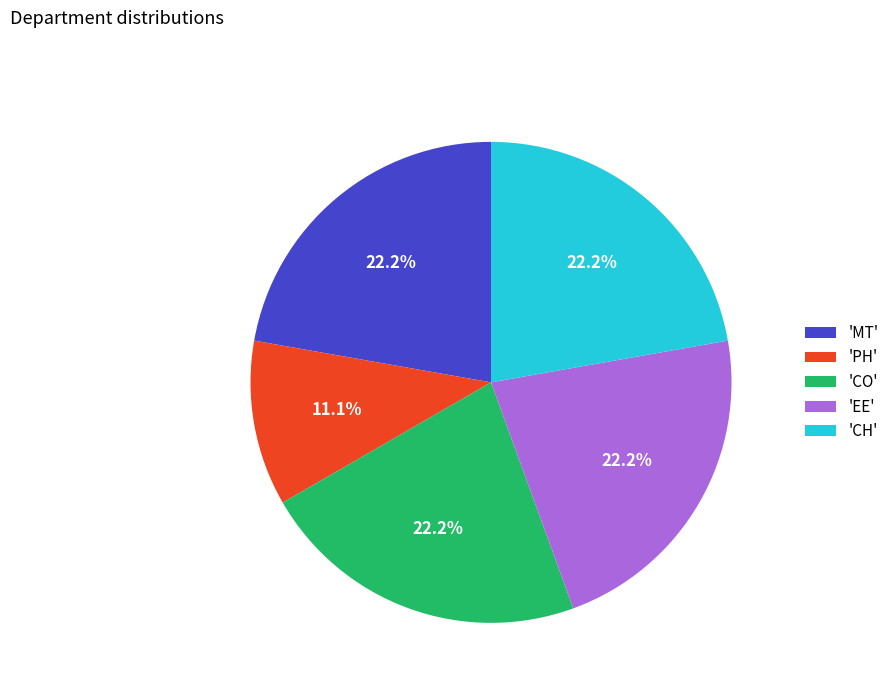

Approximately how many times larger is the value at 'PH' compared to 'EE'?

0.5